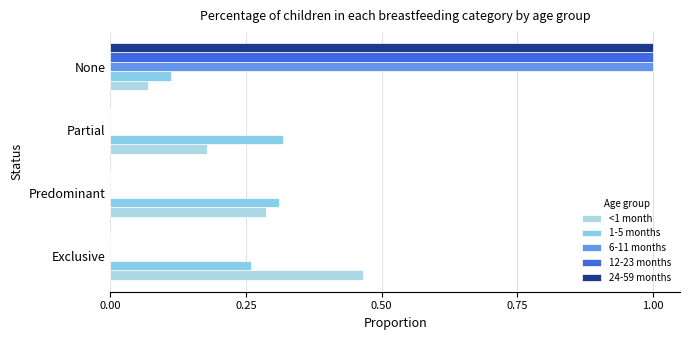

What is the value of the <1 month bar at the 3rd from the left?

0.2